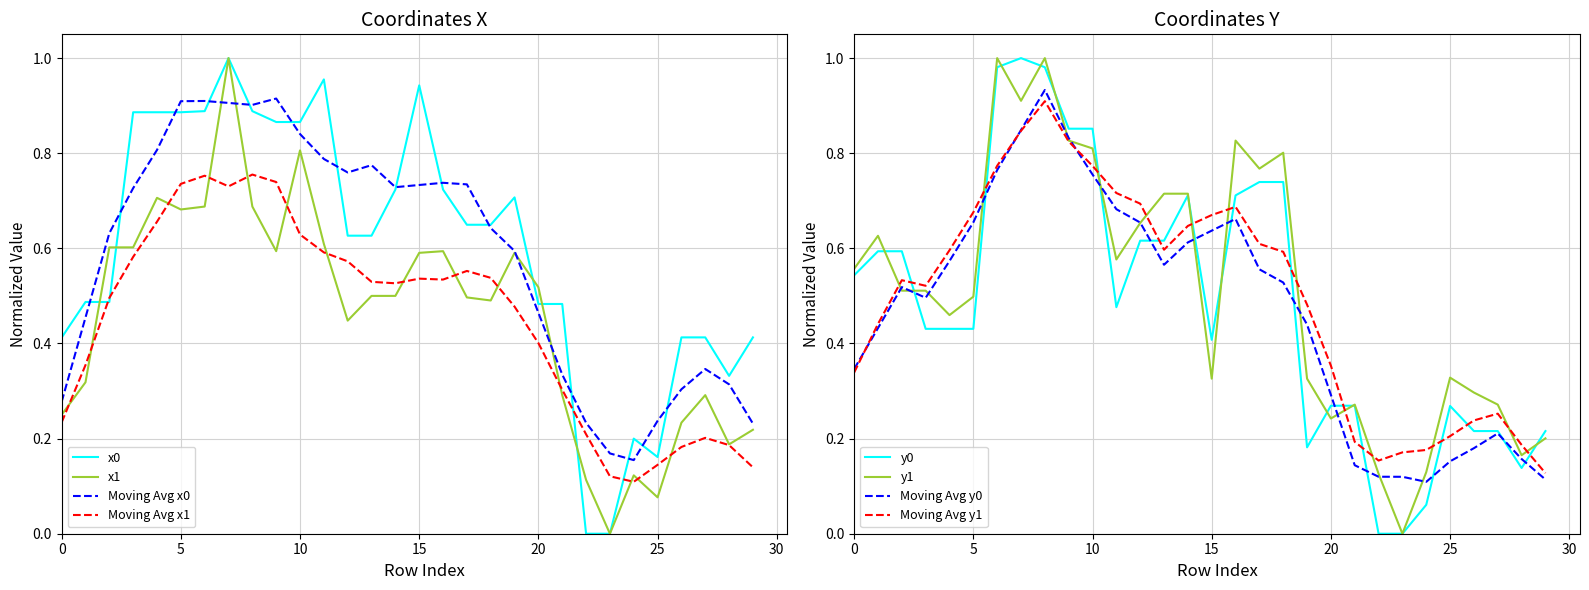

Is it true that x1 equals 0.4 at 21?

False